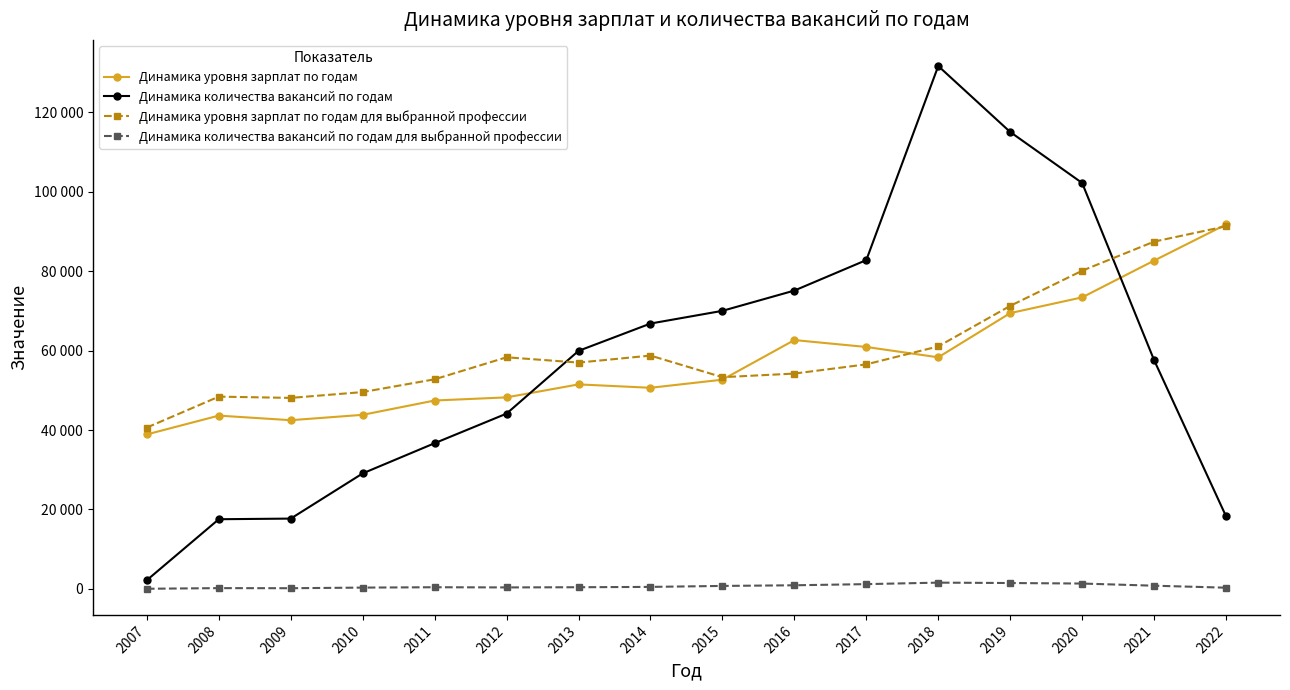

At which category does Динамика количества вакансий по годам reach its first local peak?

2018